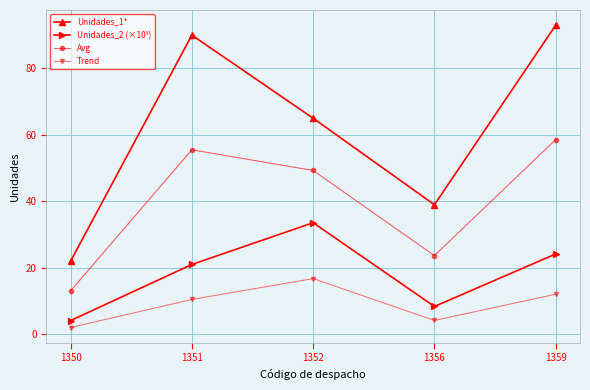

Is it true that Unidades_1* equals 65.0 at 1352?

True